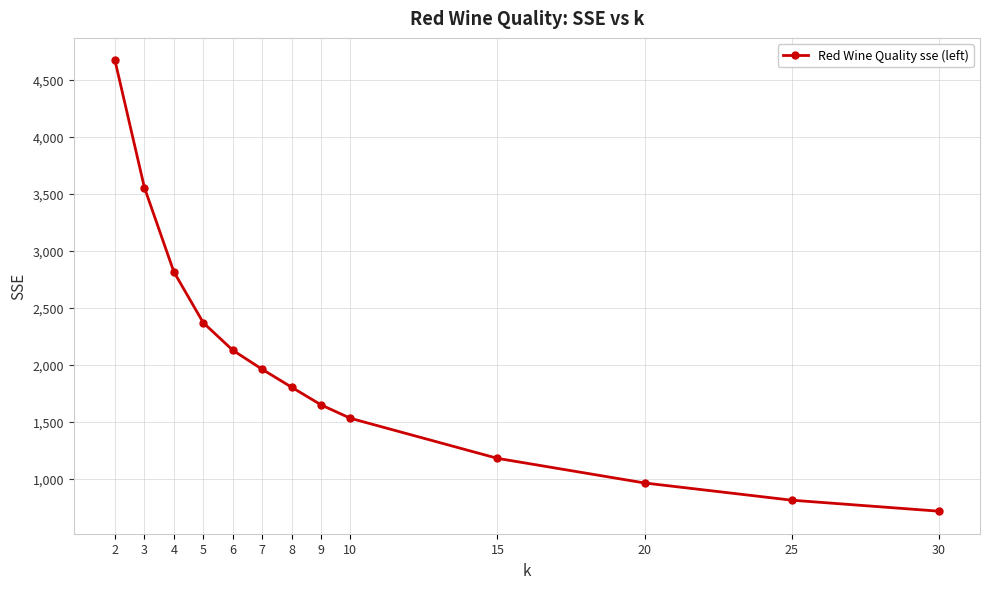

Which label corresponds to the largest value in the chart?

2